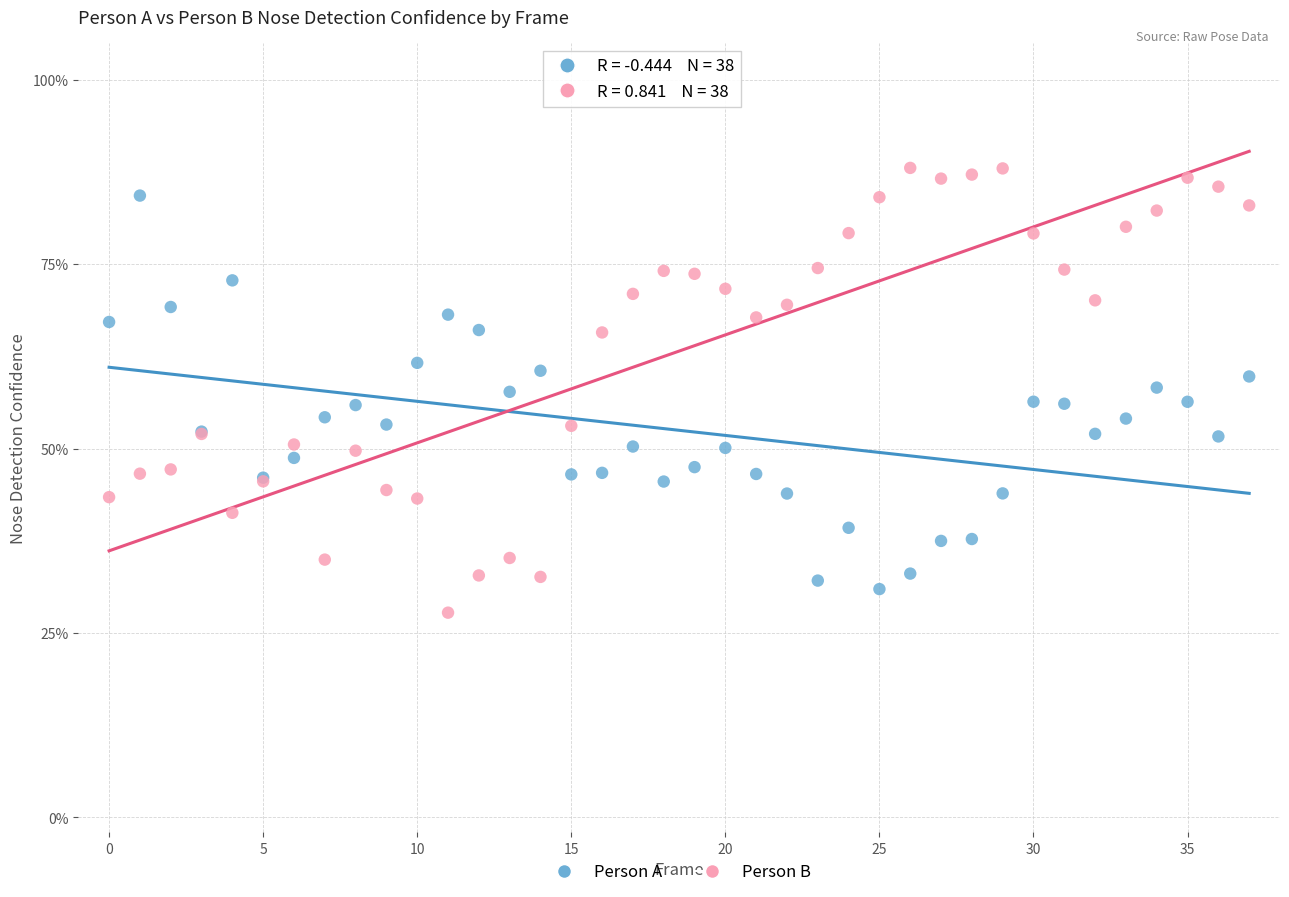

What are all the series names shown in the legend?

Person A, Person B